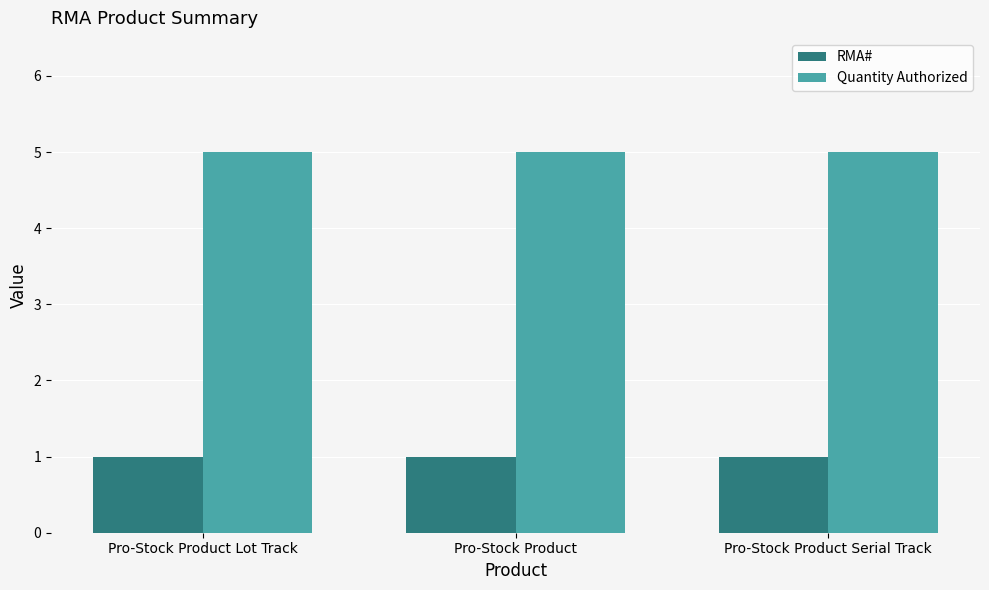

What is the total value across all series at Pro-Stock Product Serial Track?

6